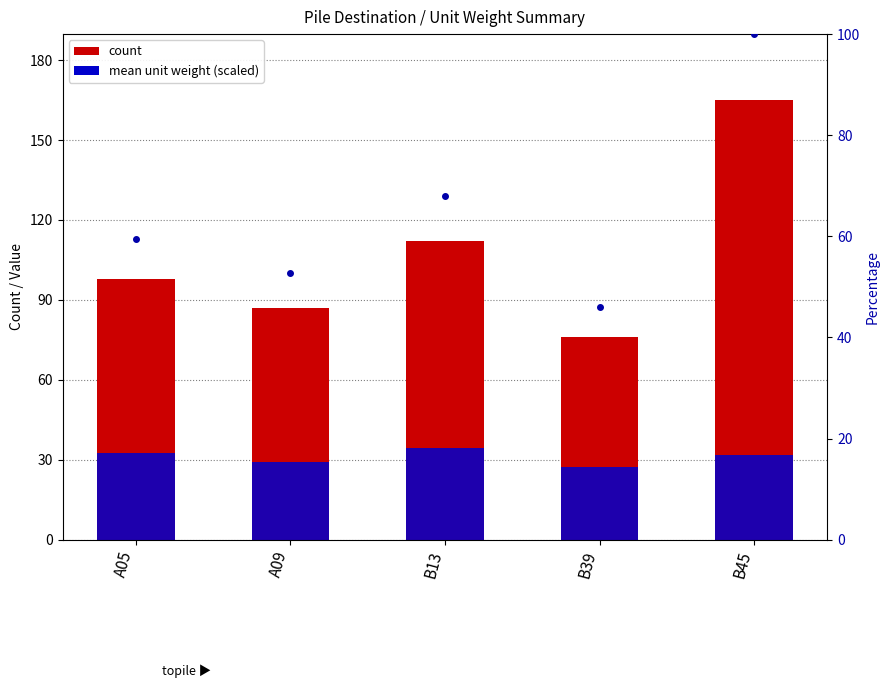

Reading right to left, transcribe all the data shown in this chart.

count: B45=165.0	B39=76.0	B13=112.0	A09=87.0	A05=98.0
mean unitw (scaled): B45=31.7	B39=27.4	B13=34.3	A09=29.3	A05=32.7